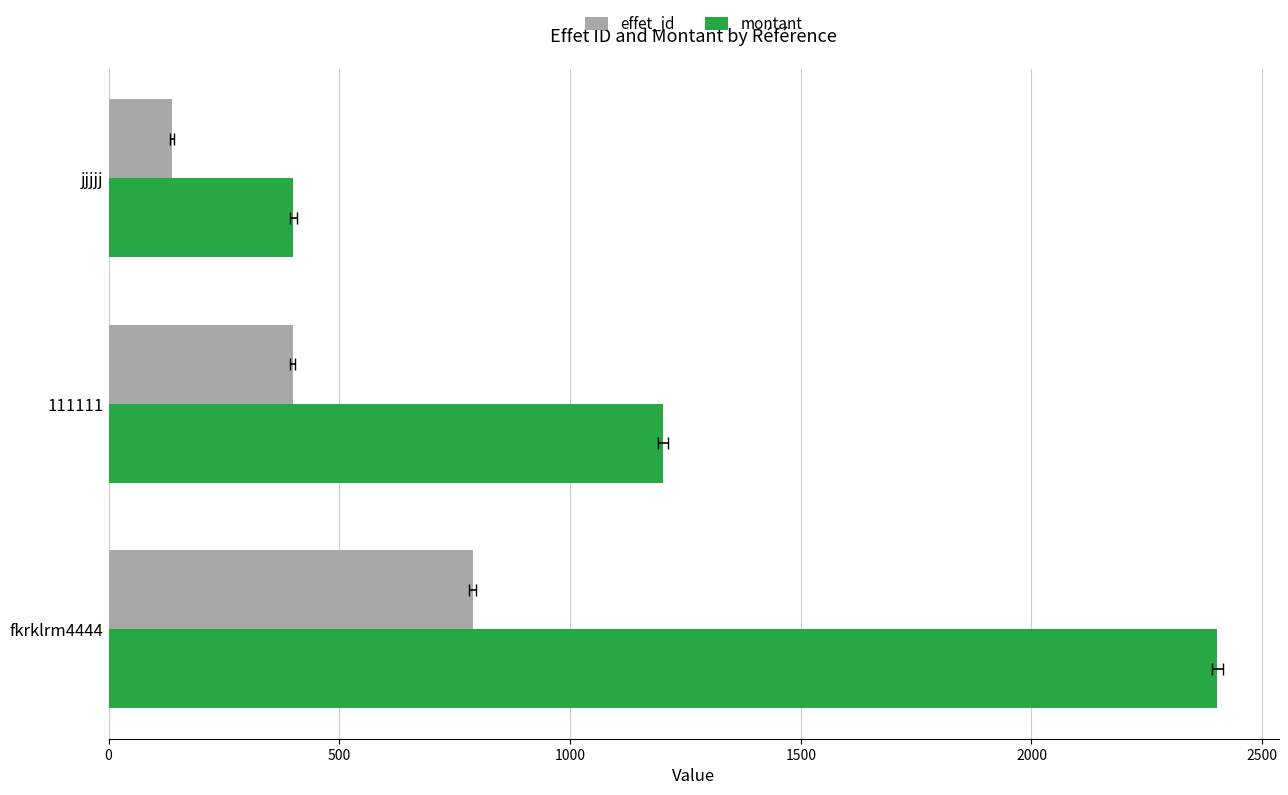

Which series has the largest range (max minus min)?

montant